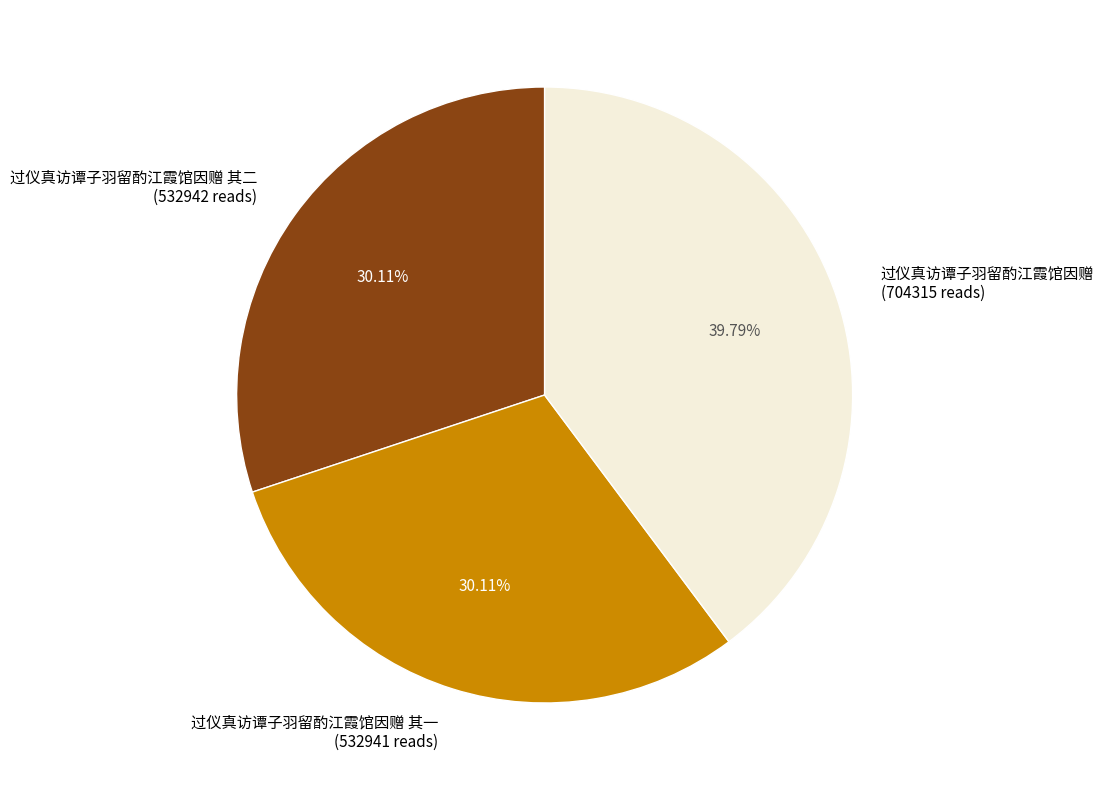

To the nearest percent, what is the combined percentage of 过仪真访谭子羽留酌江霞馆因赠 其一 and 过仪真访谭子羽留酌江霞馆因赠?

70%